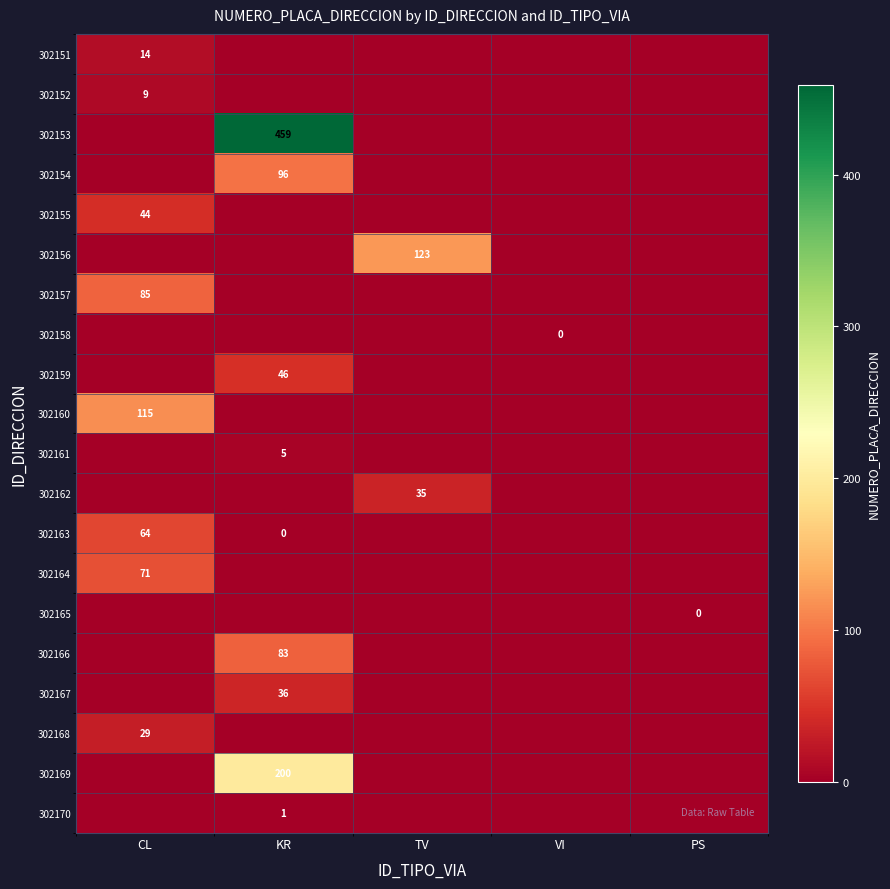

How many data points does each series have?

5